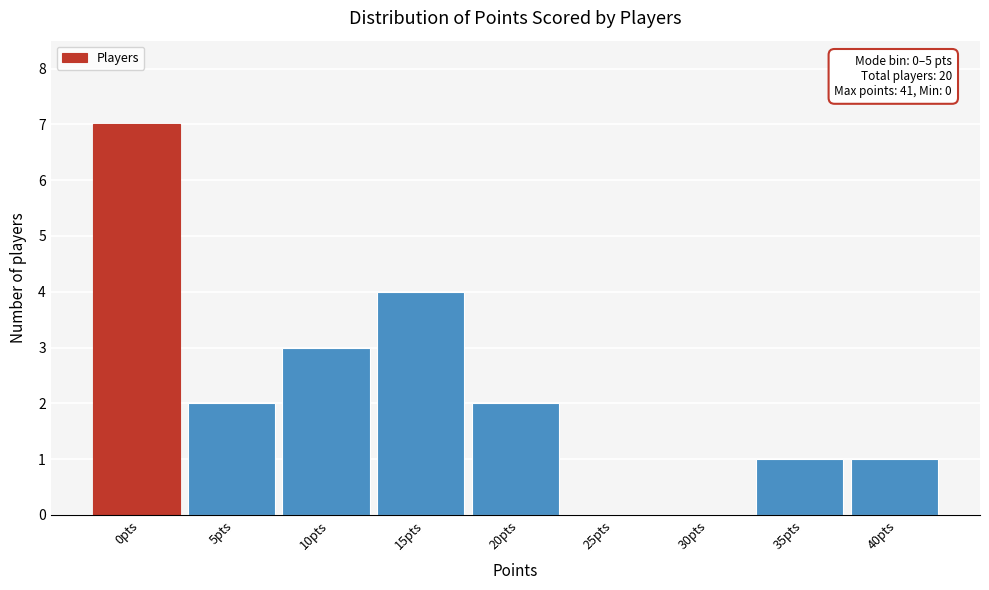

Reading right to left, transcribe all the data shown in this chart.

40pts=1	35pts=1	30pts=0	25pts=0	20pts=2	15pts=4	10pts=3	5pts=2	0pts=7